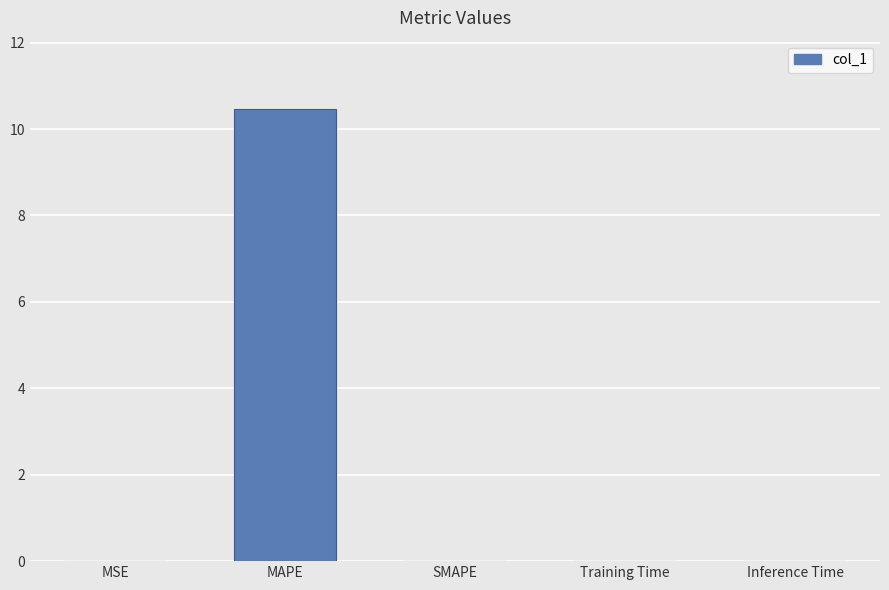

What is the sum of all values?

10.5